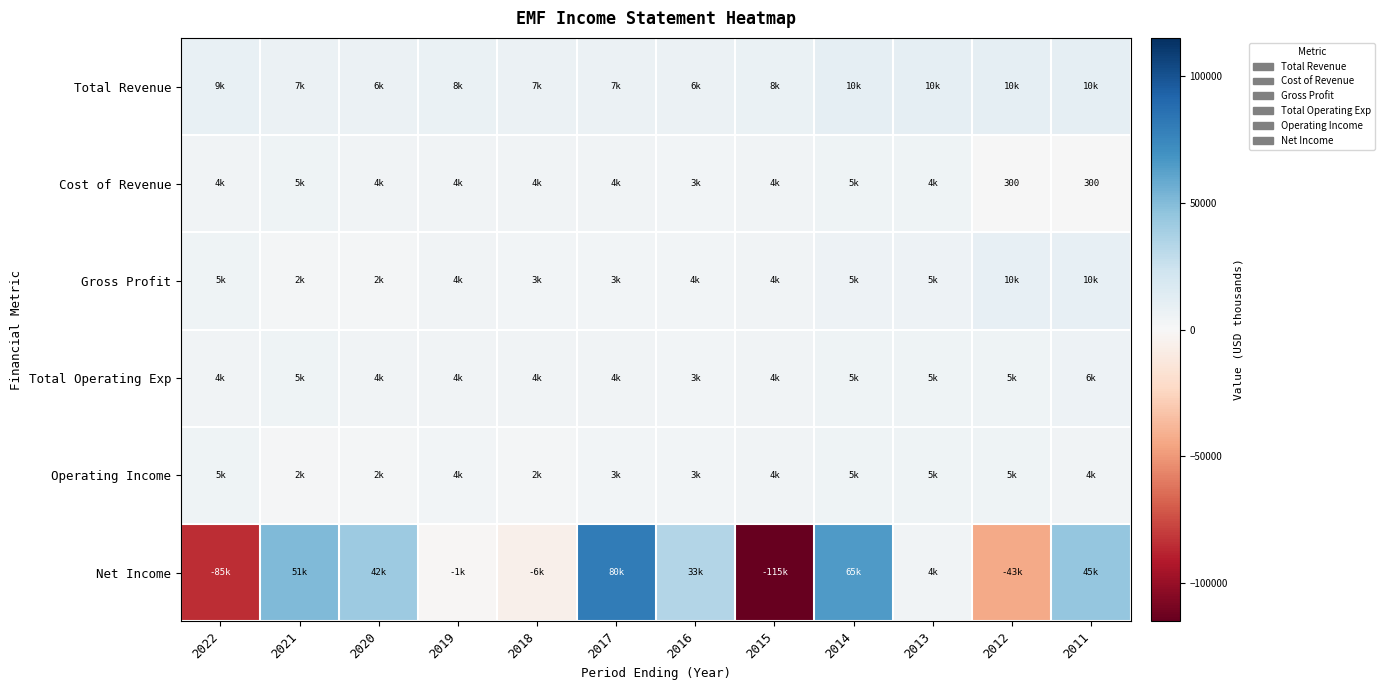

What is the difference between the Cost of Revenue values at 2018 and 2017?

600